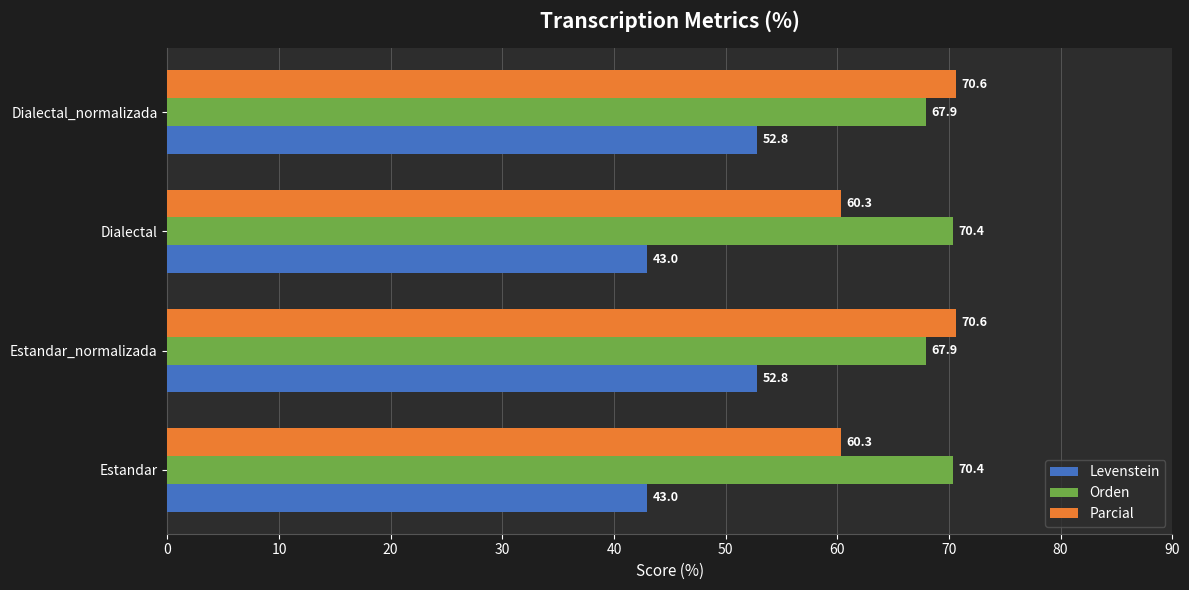

Which series has the largest total across all categories?

Orden